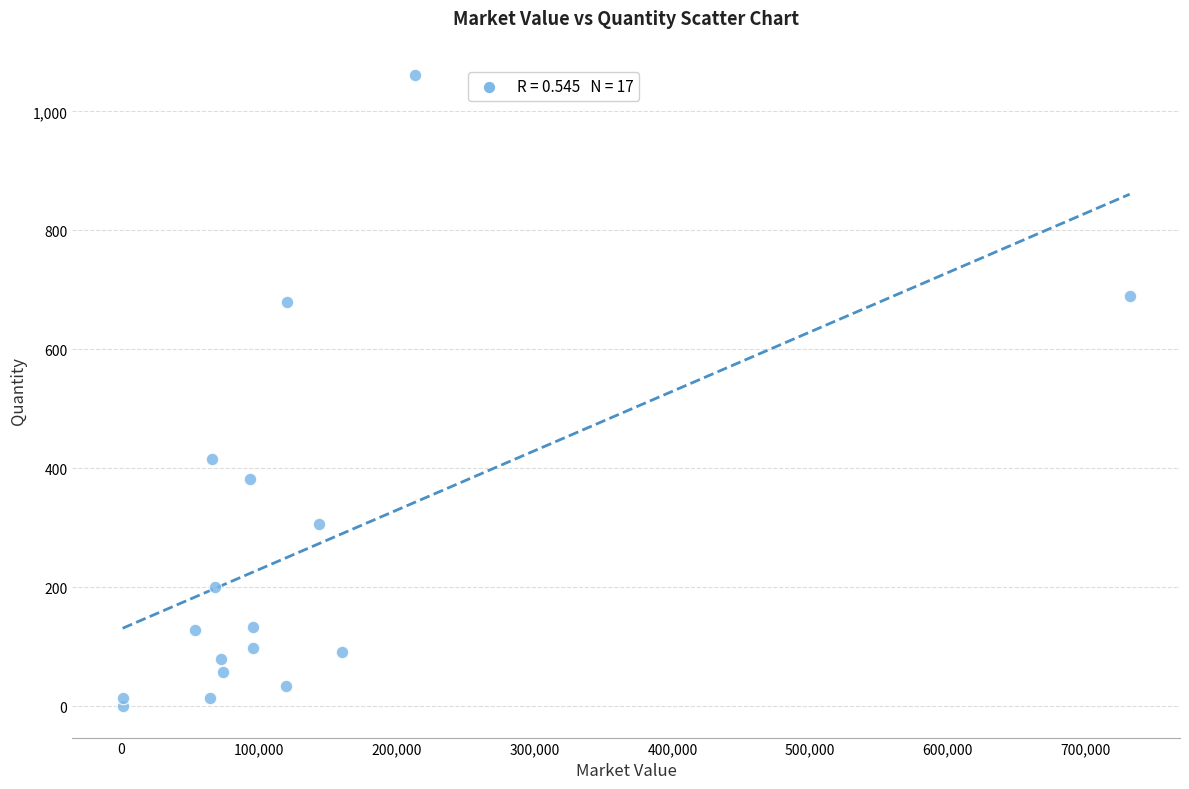

What is the range of X values (max minus min)?

731277.5